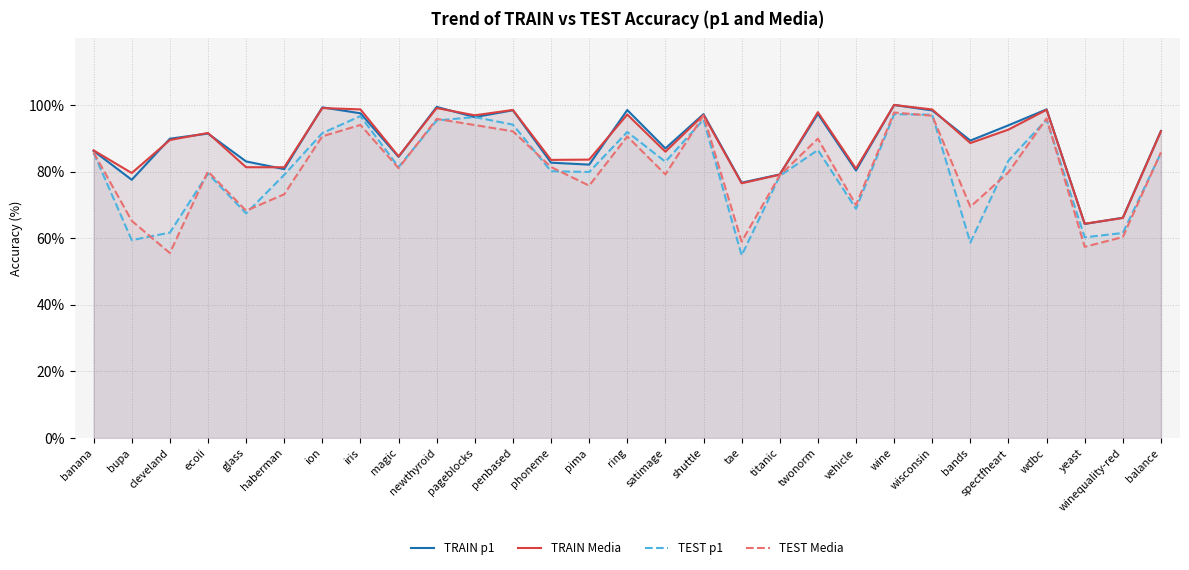

What are all the series names shown in the legend?

TRAIN p1, TRAIN Media, TEST p1, TEST Media